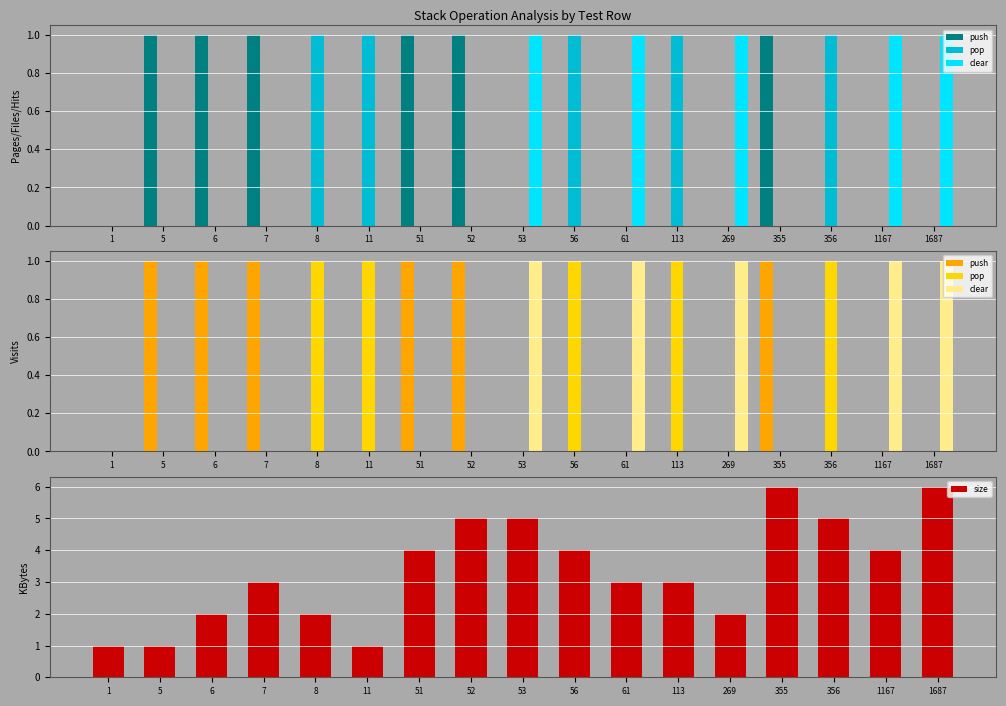

Count the clear values in the range 0 to 1.

17